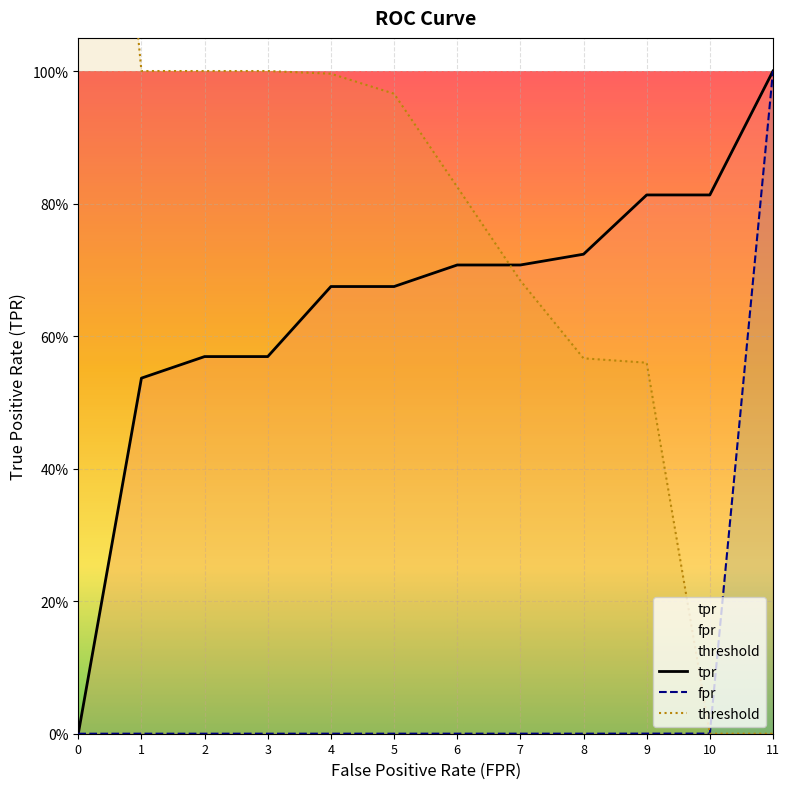

What is the total value across all series at 0?

2.0